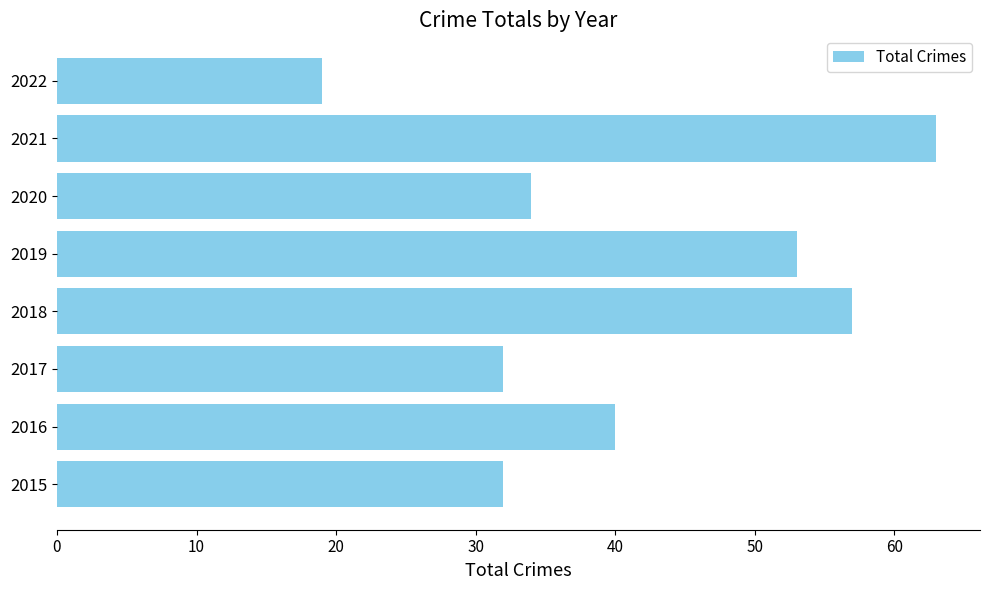

What is the difference between the maximum and minimum values?

44